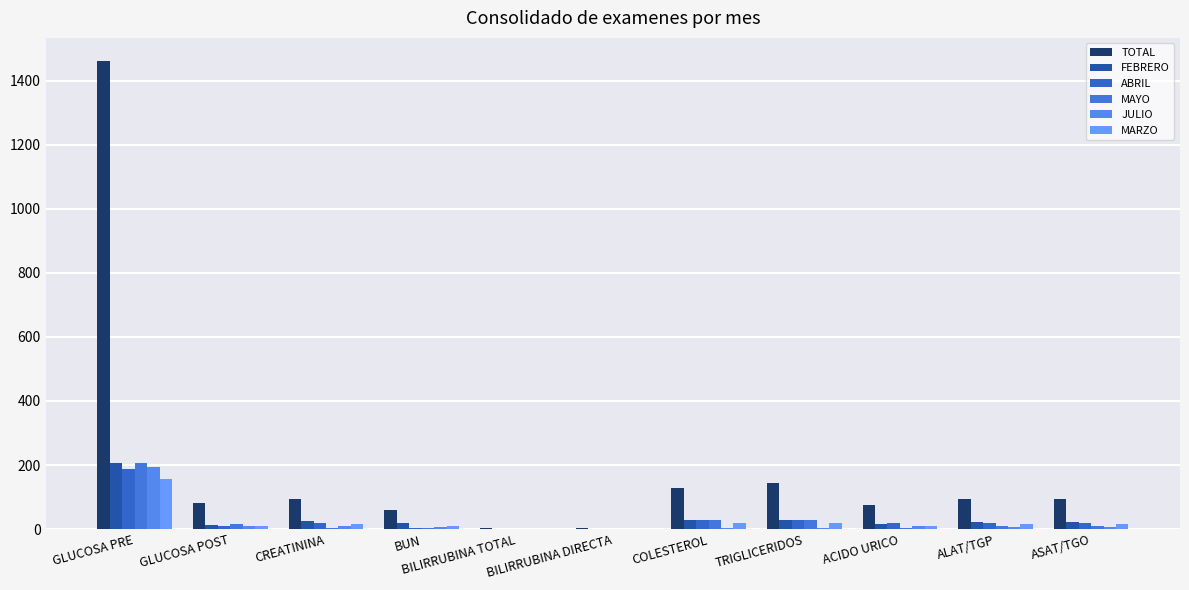

List the series in order of their peak value, highest first.

TOTAL, FEBRERO, MAYO, JULIO, ABRIL, MARZO